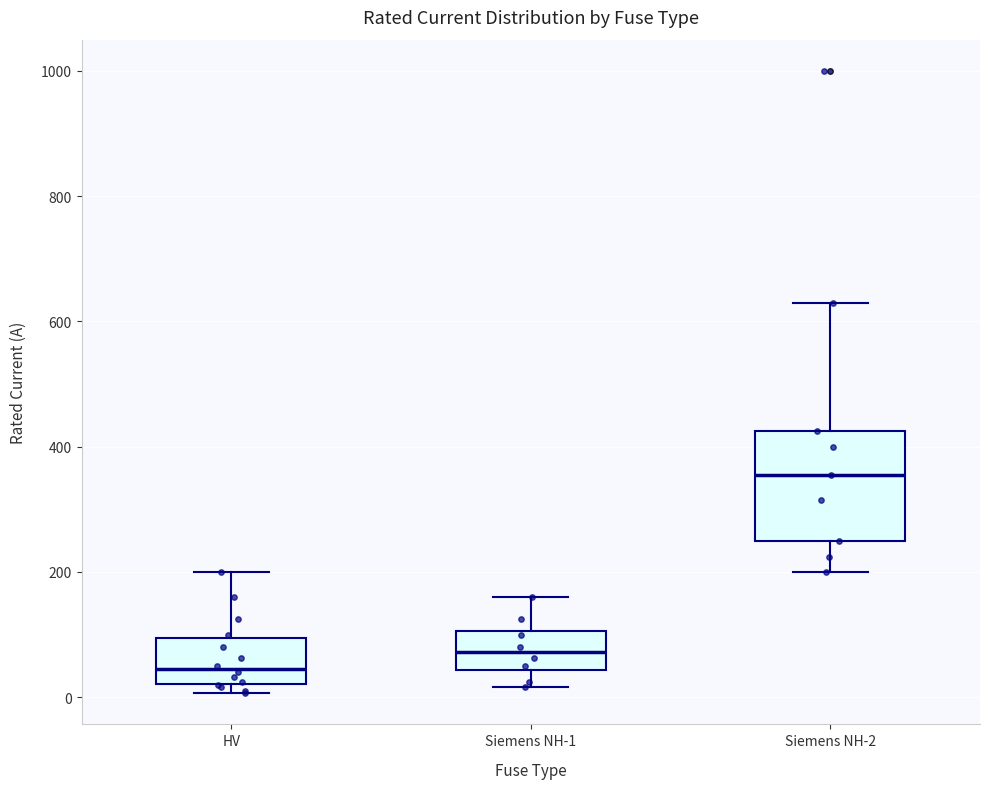

Reading left to right, read every box against the y-axis: the position of its median line, the range the box covers, and the ends of its whiskers. The values are not printed on the chart, so give them approximately, as read against the axis.

HV: median 40, box 20 to 100, whiskers 0 to 200
Siemens NH-1: median 80, box 40 to 100, whiskers 20 to 160
Siemens NH-2: median 360, box 260 to 420, whiskers 200 to 640